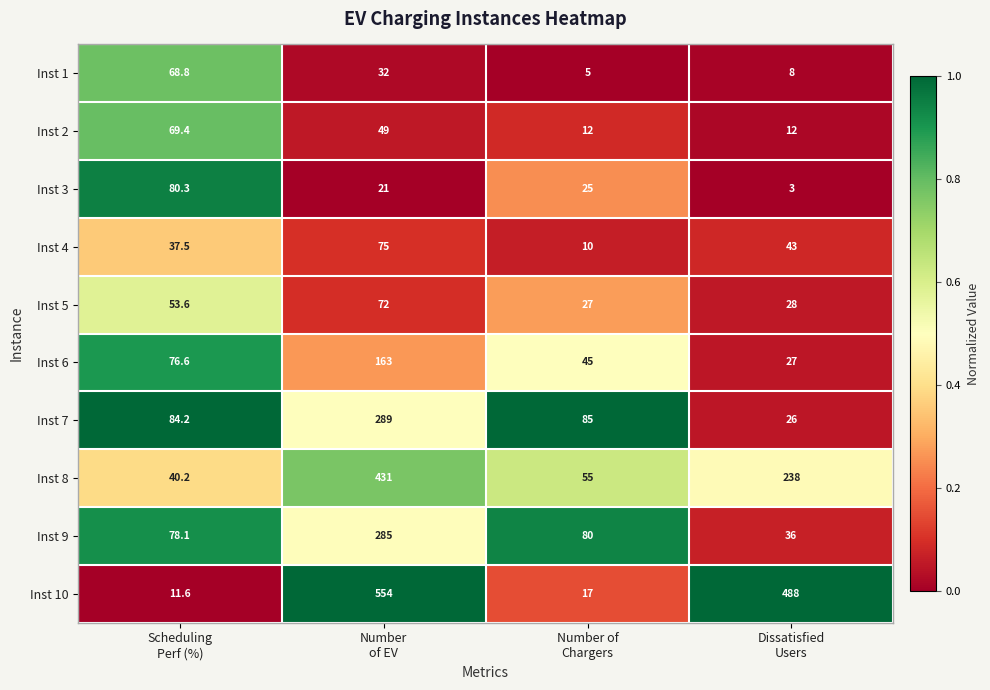

How many values in the Inst 2 series are below 49?

2